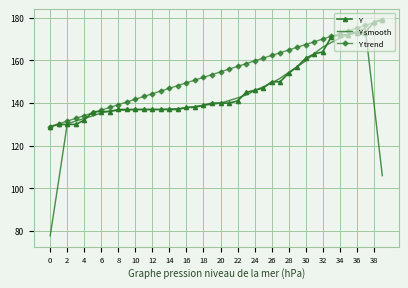

Rank the series by their average value, from highest to lowest.

Y trend, Y, Y smooth